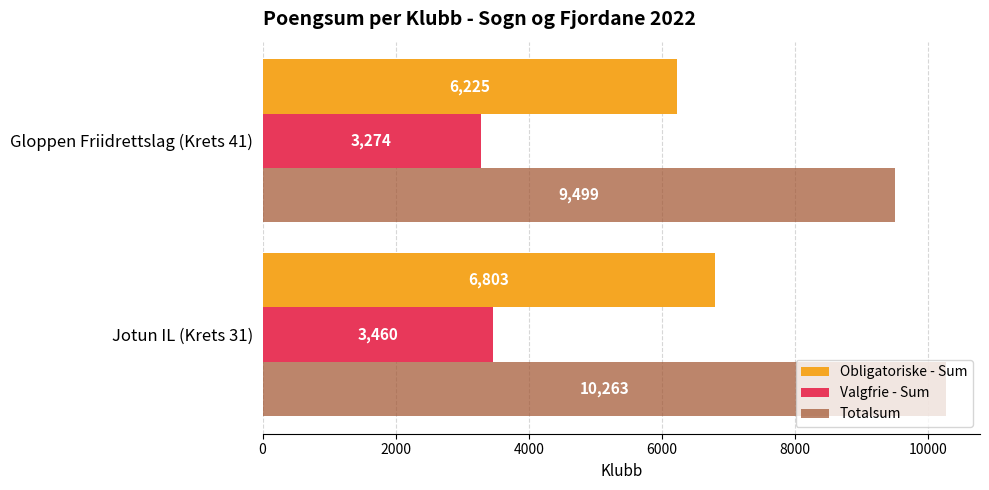

What are all the series names shown in the legend?

Obligatoriske - Sum, Valgfrie - Sum, Totalsum